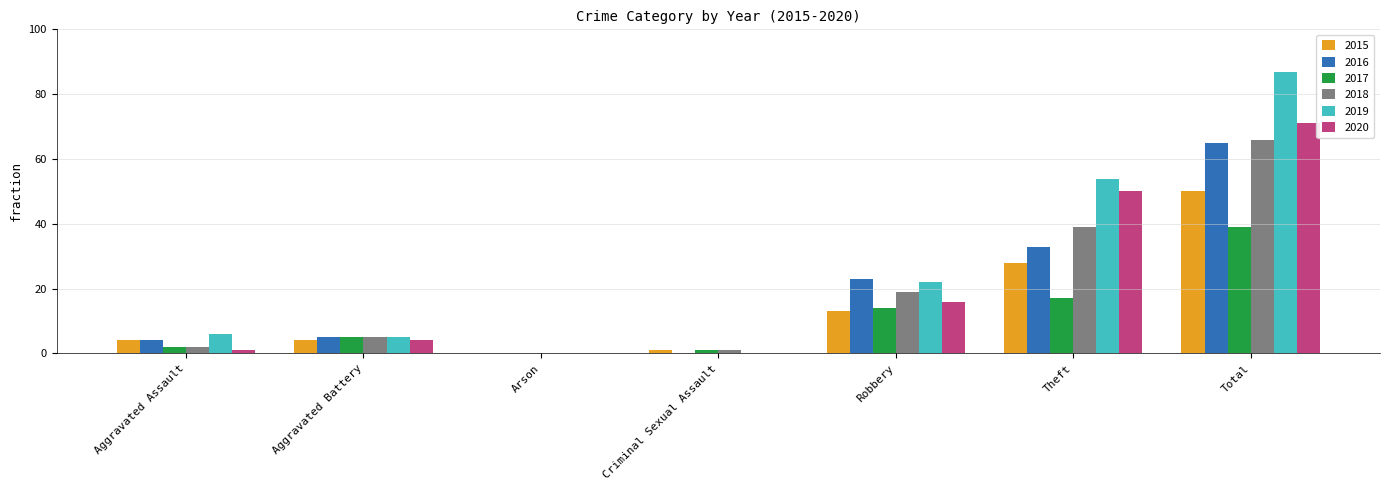

What is the total value across all series at Total?

378